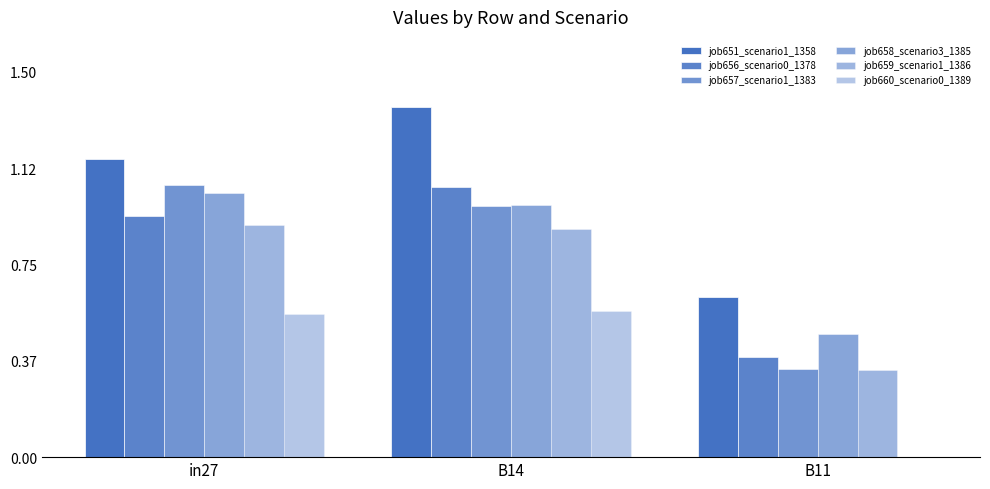

Count the number of categories in the chart.

3